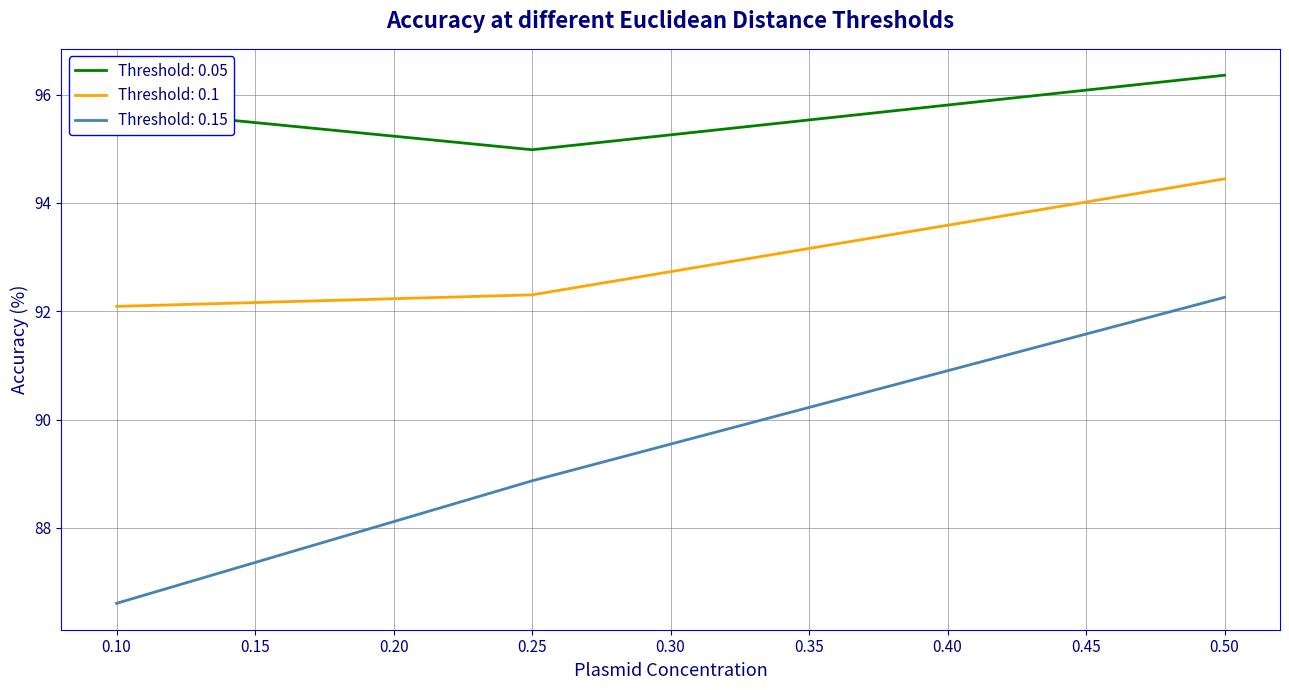

At 0.10, list the series in order from smallest to largest.

Threshold: 0.15, Threshold: 0.1, Threshold: 0.05